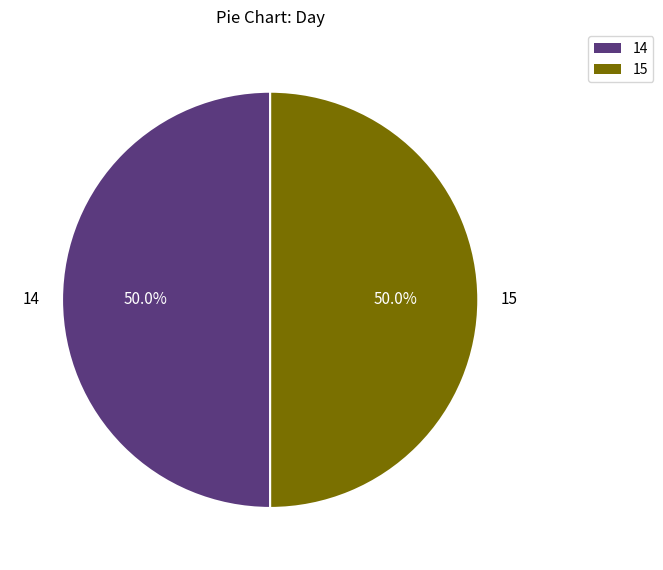

What percentage do 14 and 15 together represent?

100.0%